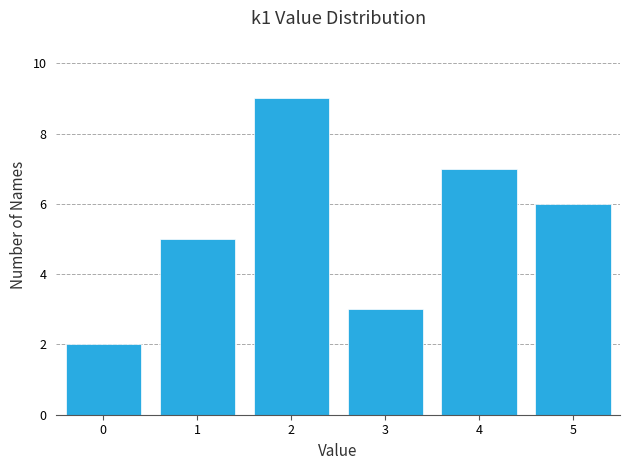

Reading left to right, list all the values displayed in this chart.

0=2	1=5	2=9	3=3	4=7	5=6